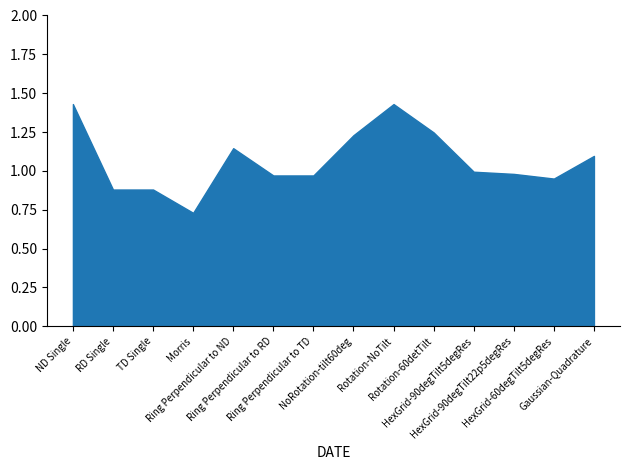

What is the value of the col_3 point at the 7th from the left?

1.0